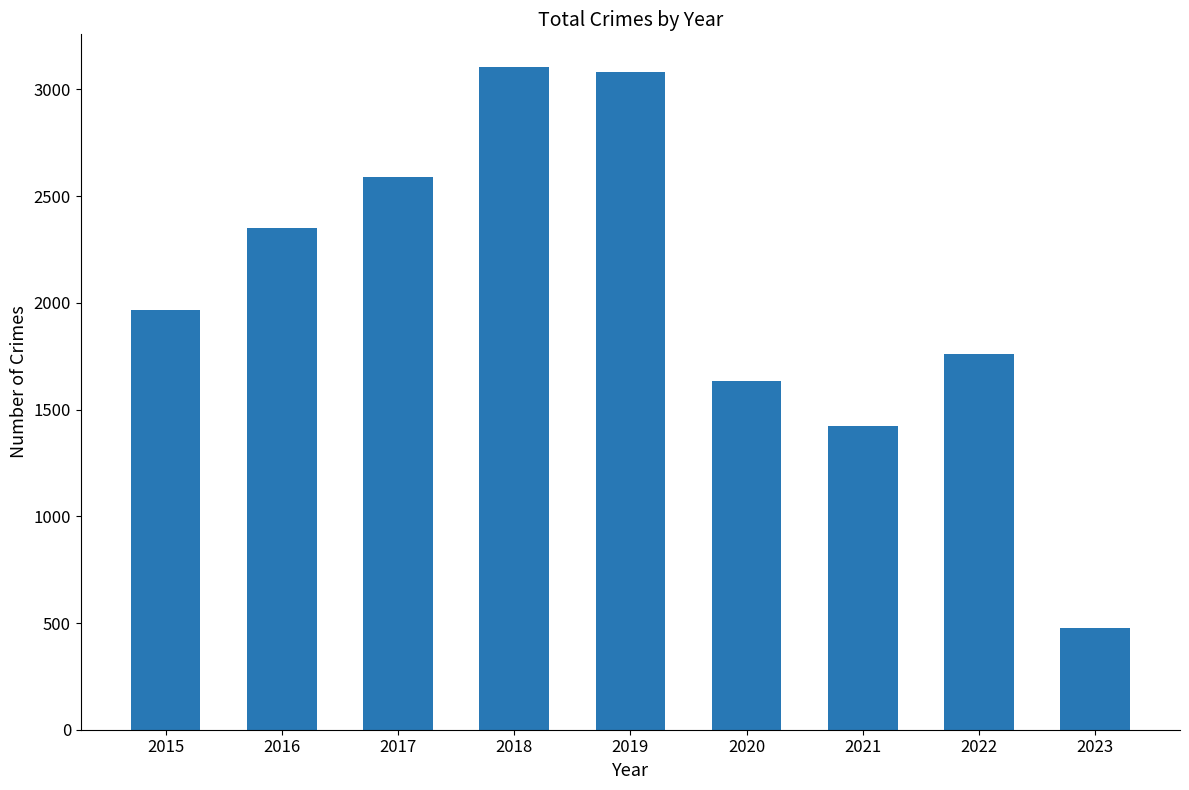

Reading left to right, transcribe all the data shown in this chart.

1968	2352	2592	3103	3080	1634	1422	1760	475